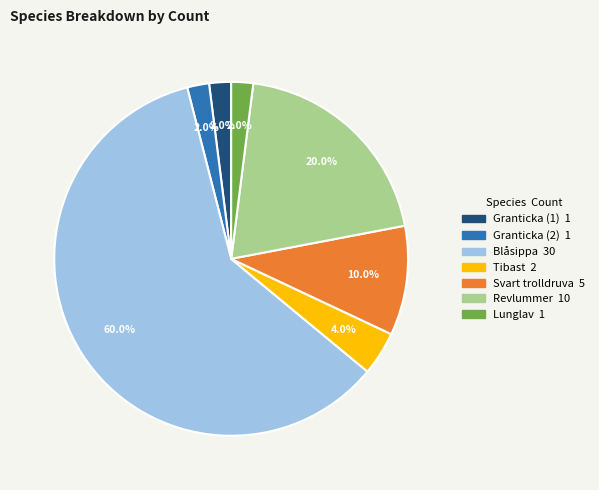

Approximately how many times larger is the value at Blåsippa compared to Revlummer?

3.0